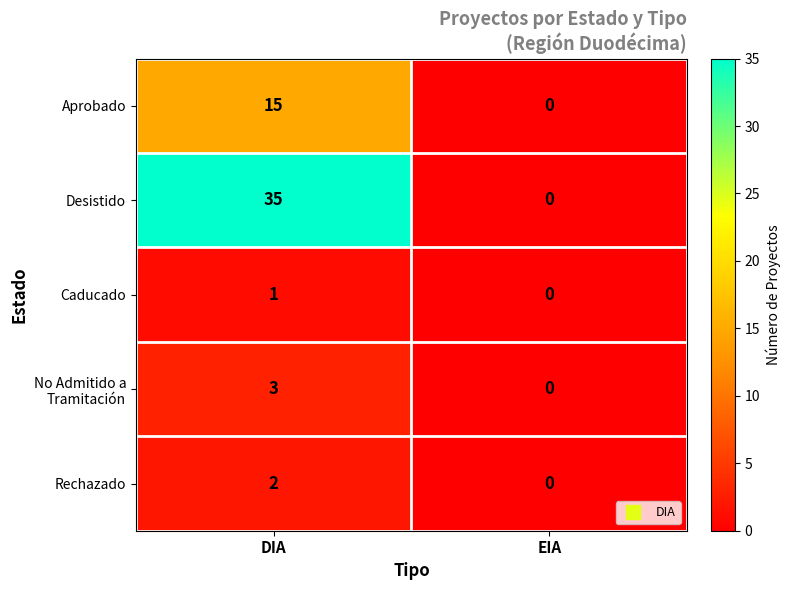

Rank the categories by Caducado value from highest to lowest.

DIA, EIA